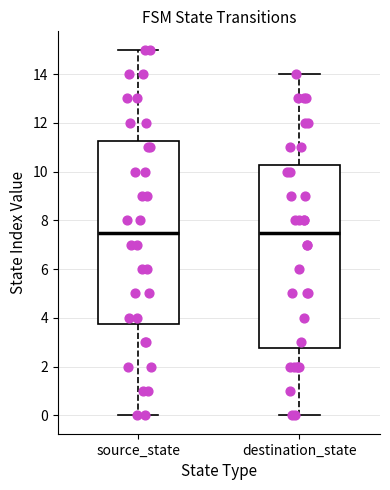

Where does the lower whisker of the box for destination_state end on the y-axis? The values are not printed on the chart, so give them approximately, as read against the axis.

0.0